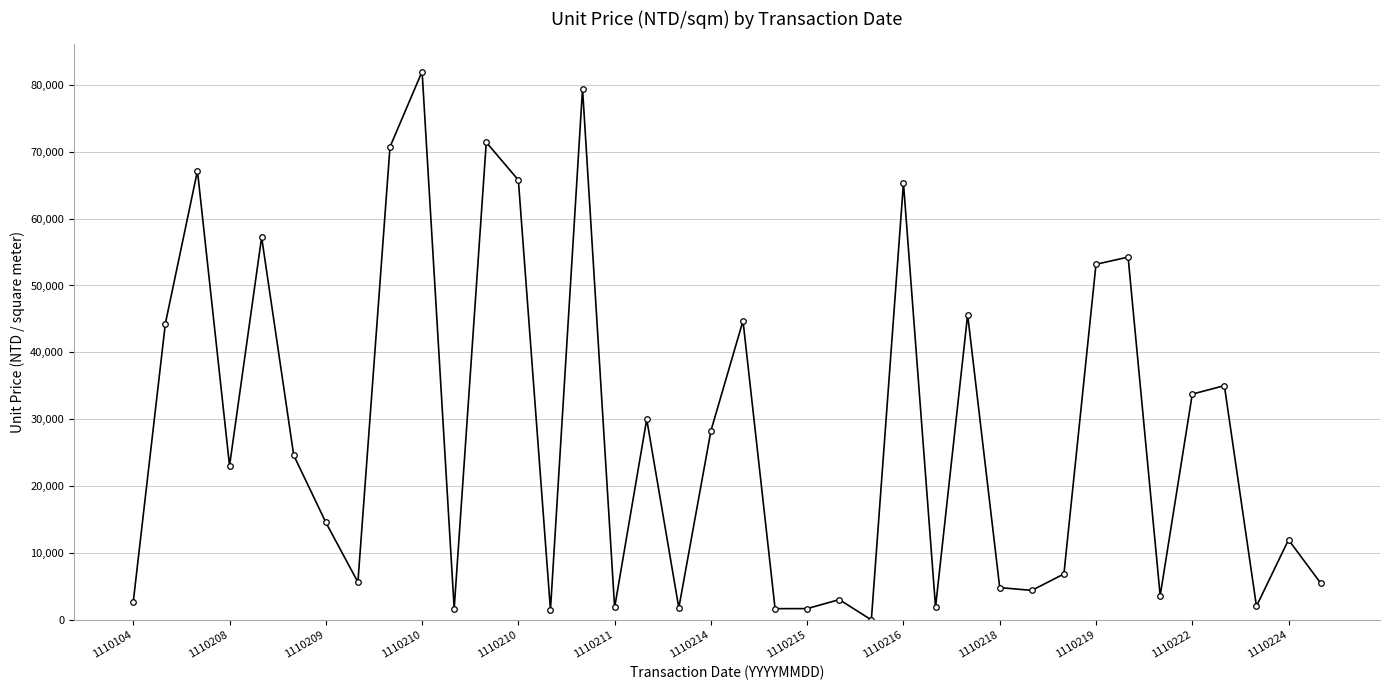

How many interior local valleys (lower than both neighbors) does the data have?

12